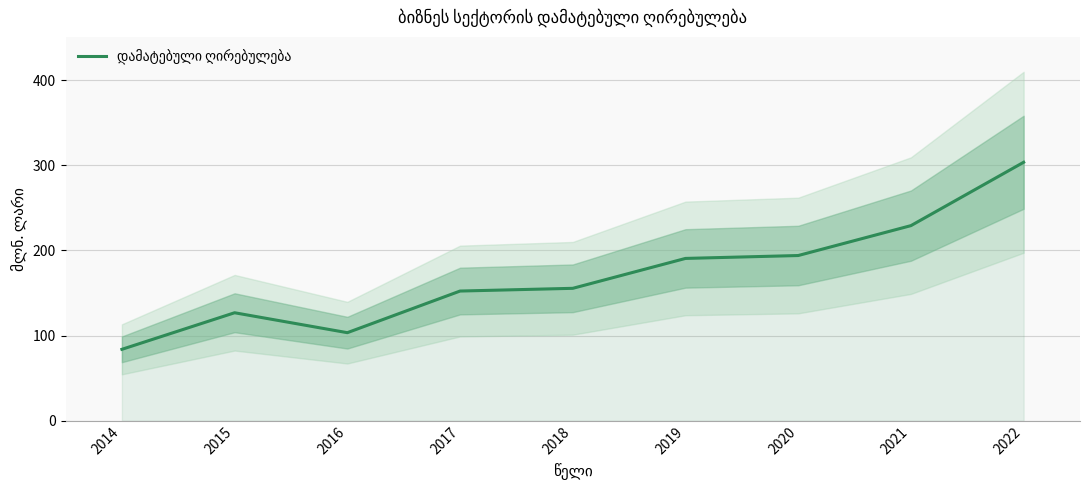

What is the sum of the values at 2015 and 2016?

230.2